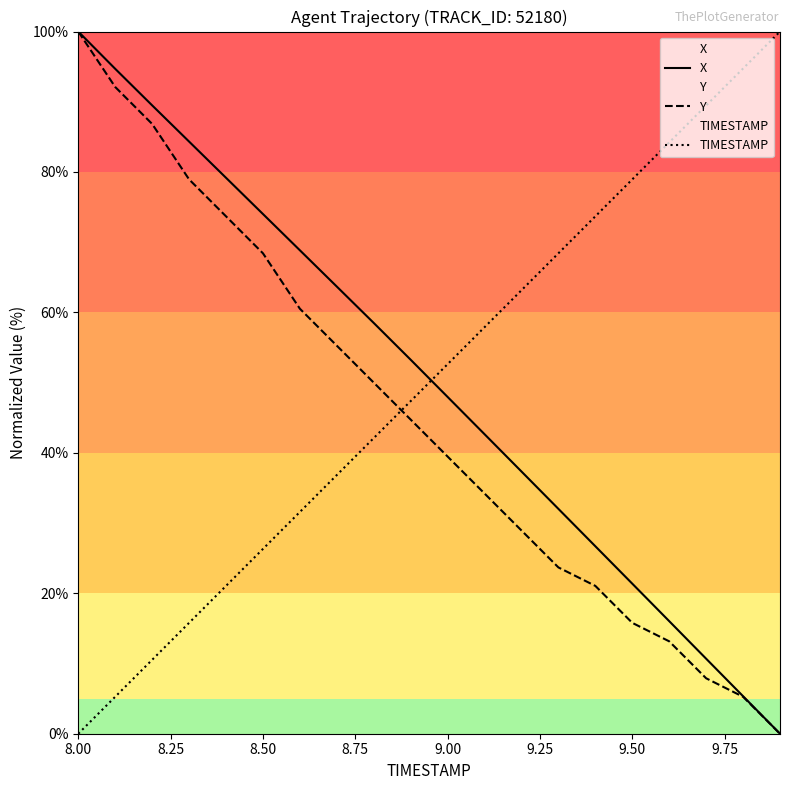

The TIMESTAMP series shows -39.4 at 8.00. True or false?

False